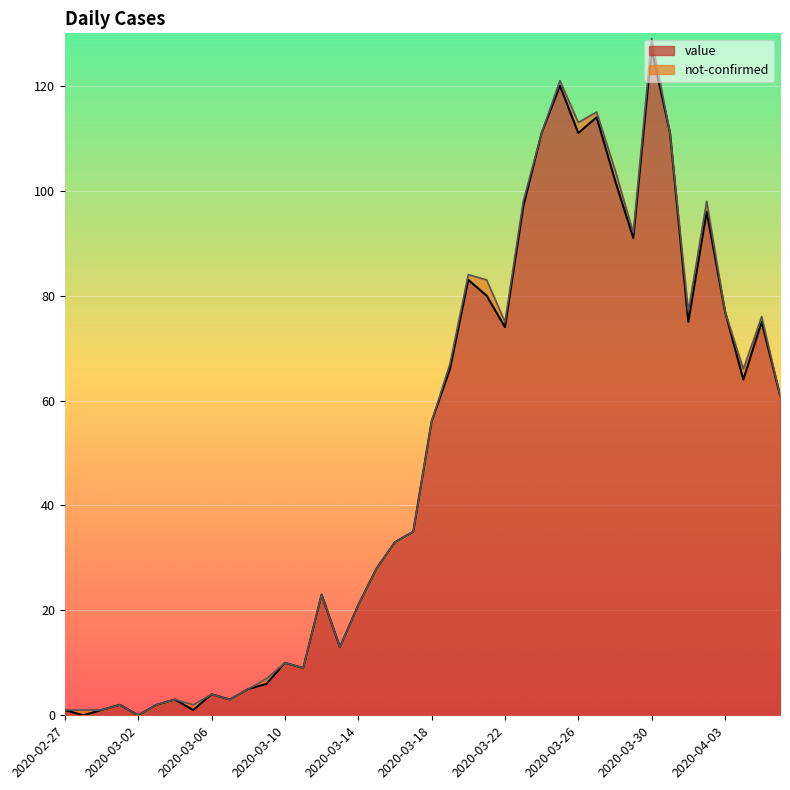

Count the number of categories in the chart.

40